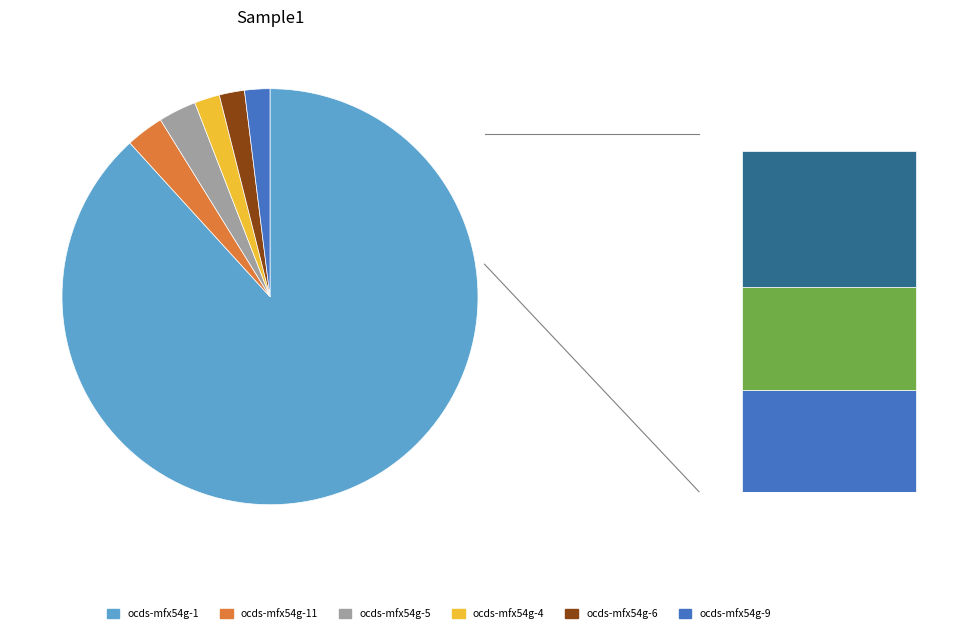

True or false: ocds-mfx54g-11 accounts for 3% of the total.

True